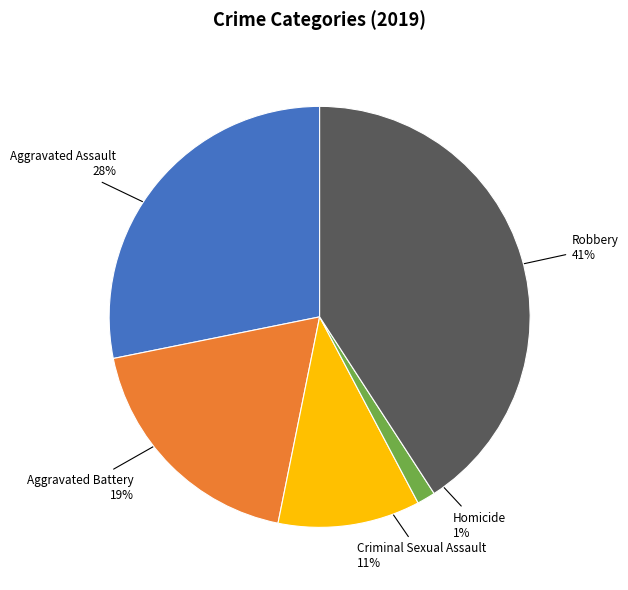

Is there any slice that represents more than half of the pie?

No